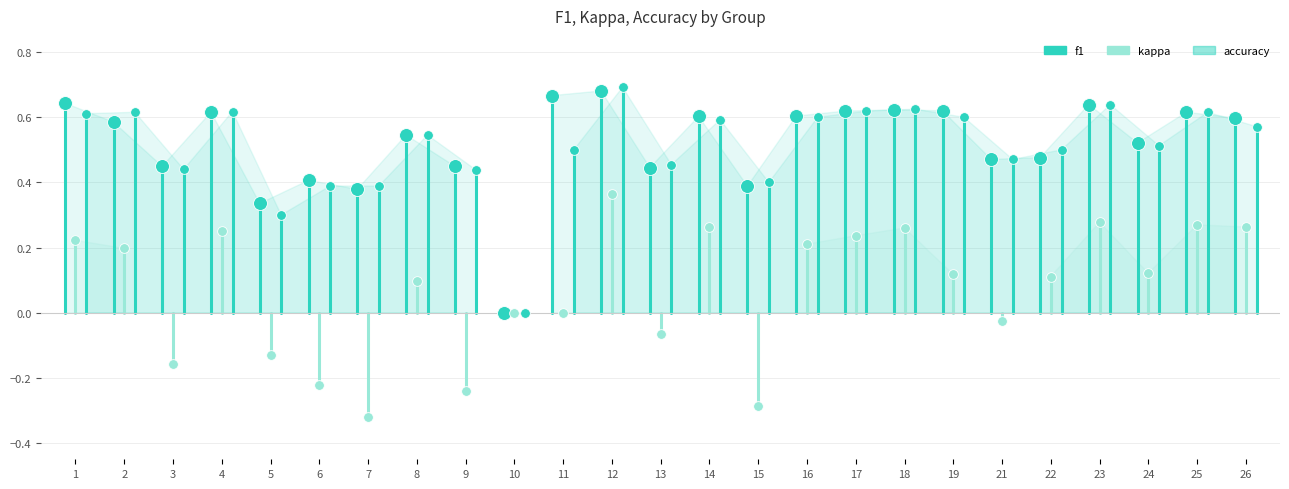

Which series has the widest spread of Y values?

accuracy